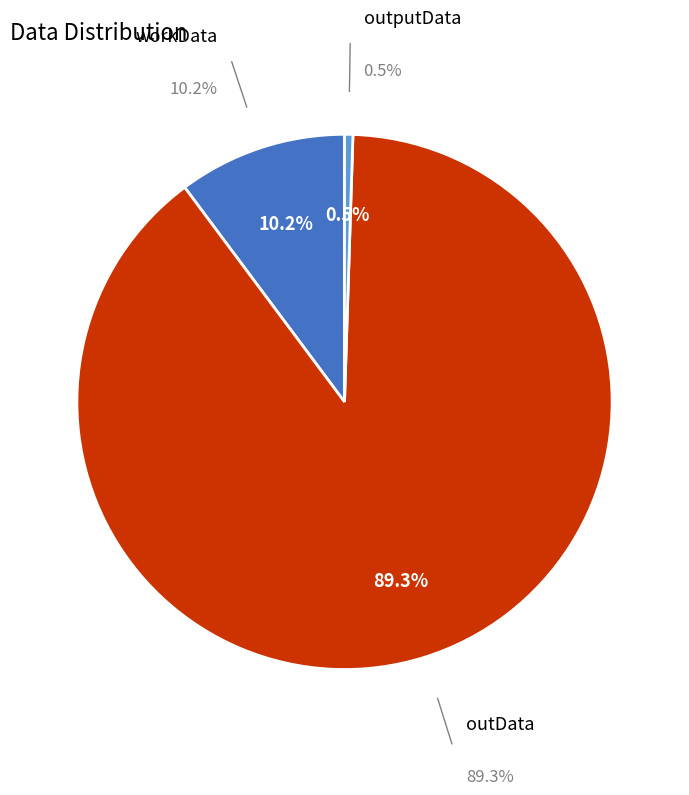

To the nearest percent, what is the average slice percentage?

33%